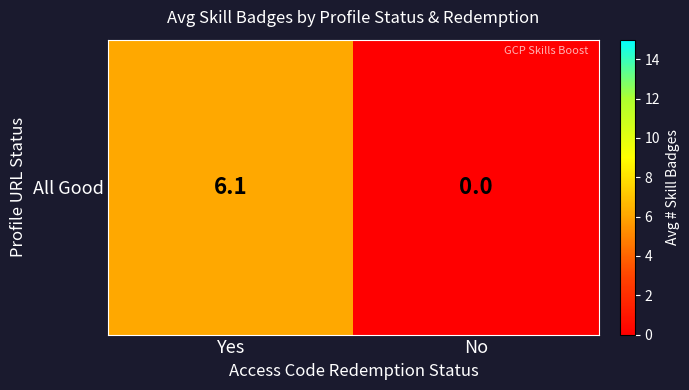

Reading right to left, transcribe all the data shown in this chart.

No=0.0	Yes=6.1